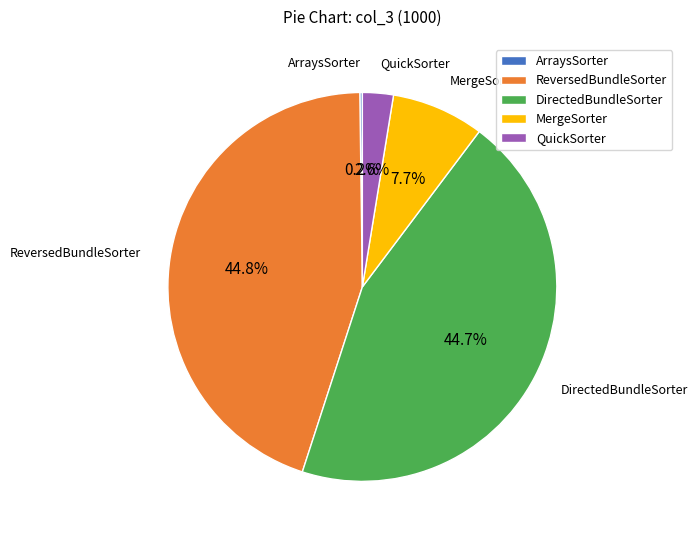

What percentage is the DirectedBundleSorter slice, to the nearest percent?

45%